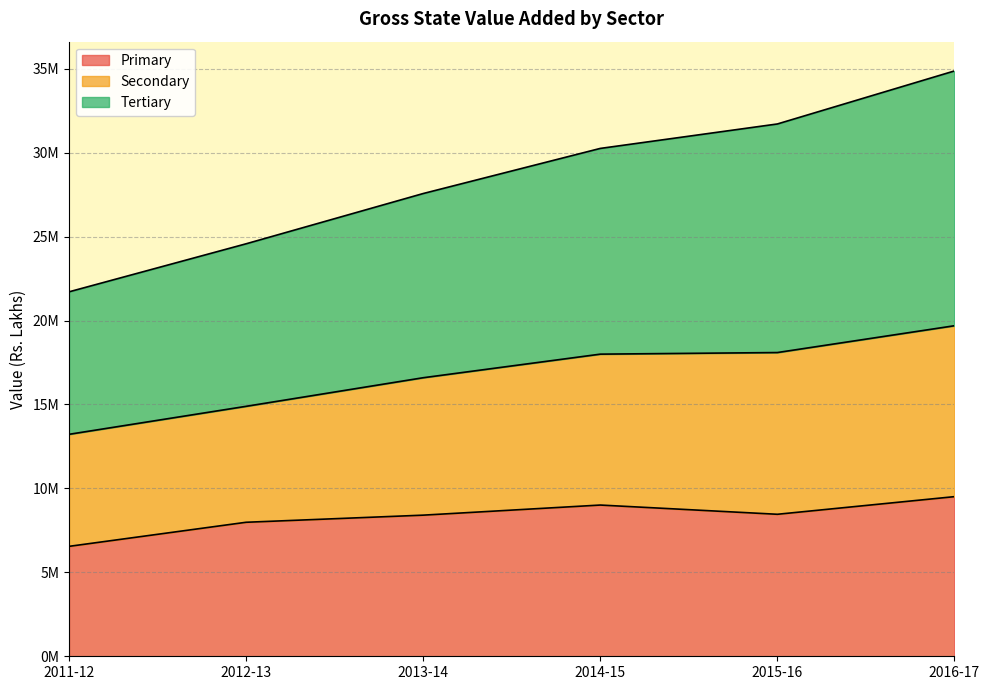

What is the sum of all Primary values?

49.9